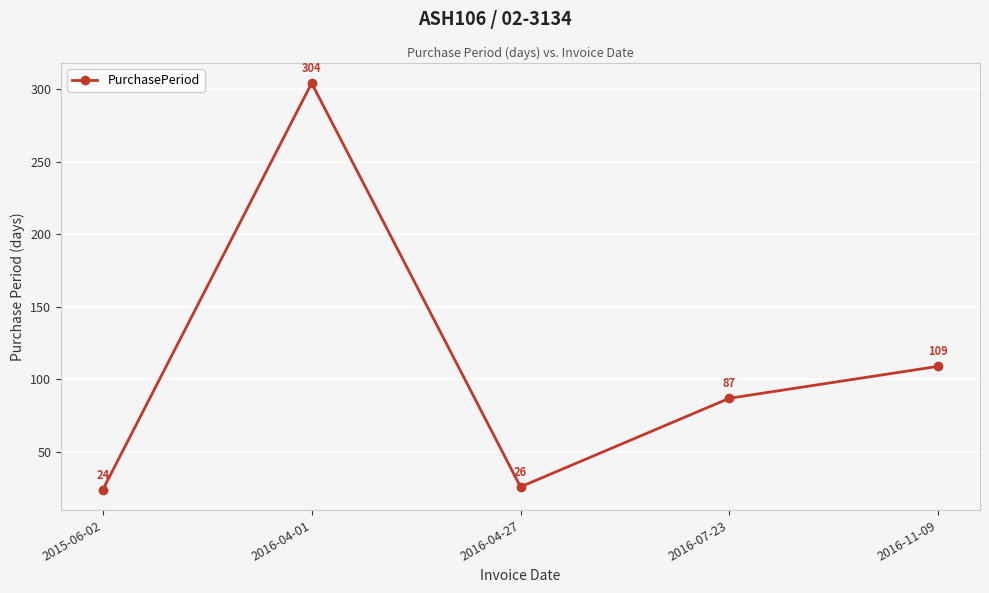

The value at 2016-11-09 is 109. True or false?

True